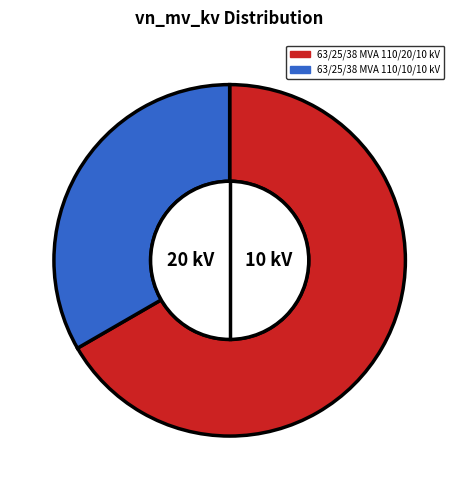

Rank the categories by value from lowest to highest.

63/25/38 MVA 110/10/10 kV, 63/25/38 MVA 110/20/10 kV